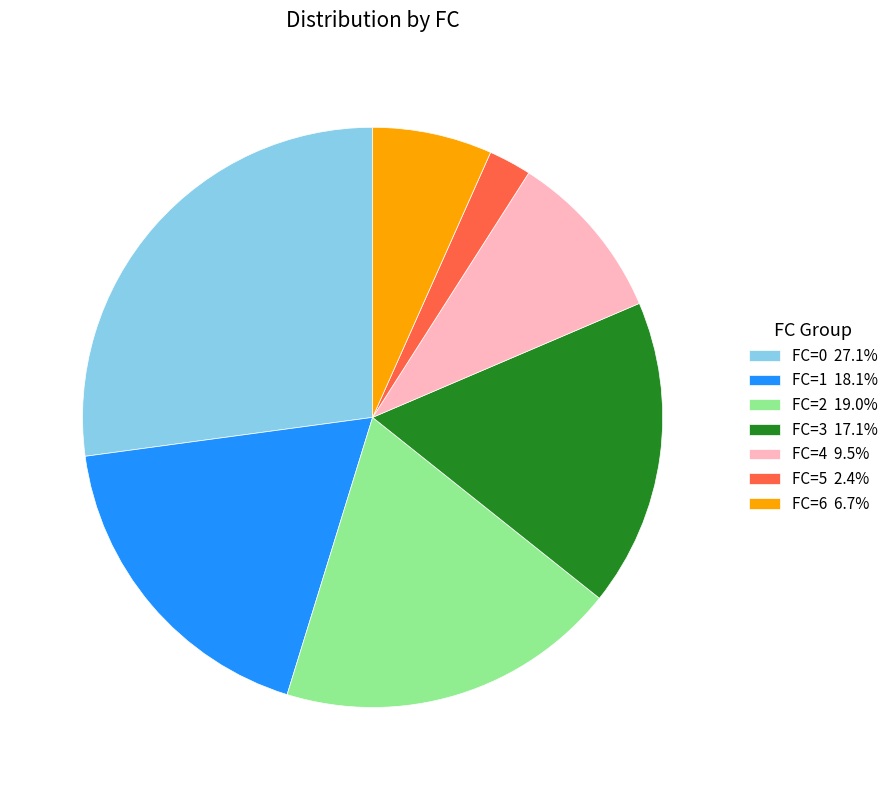

Is there a majority slice in this chart?

No